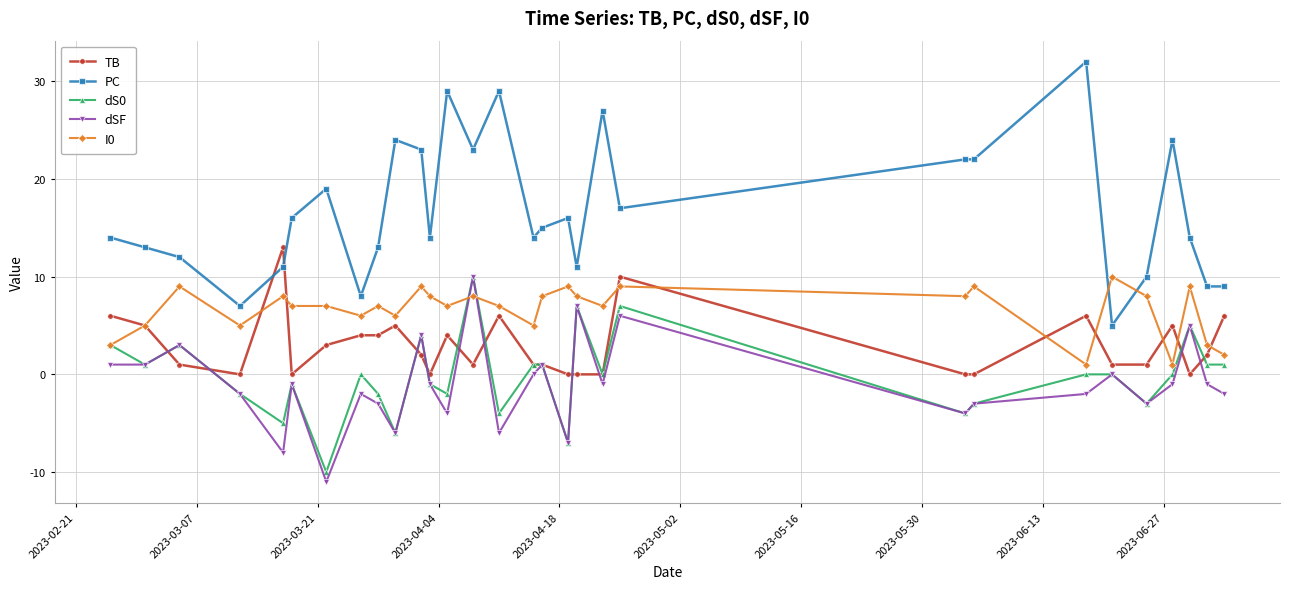

Which series has the largest total across all categories?

PC